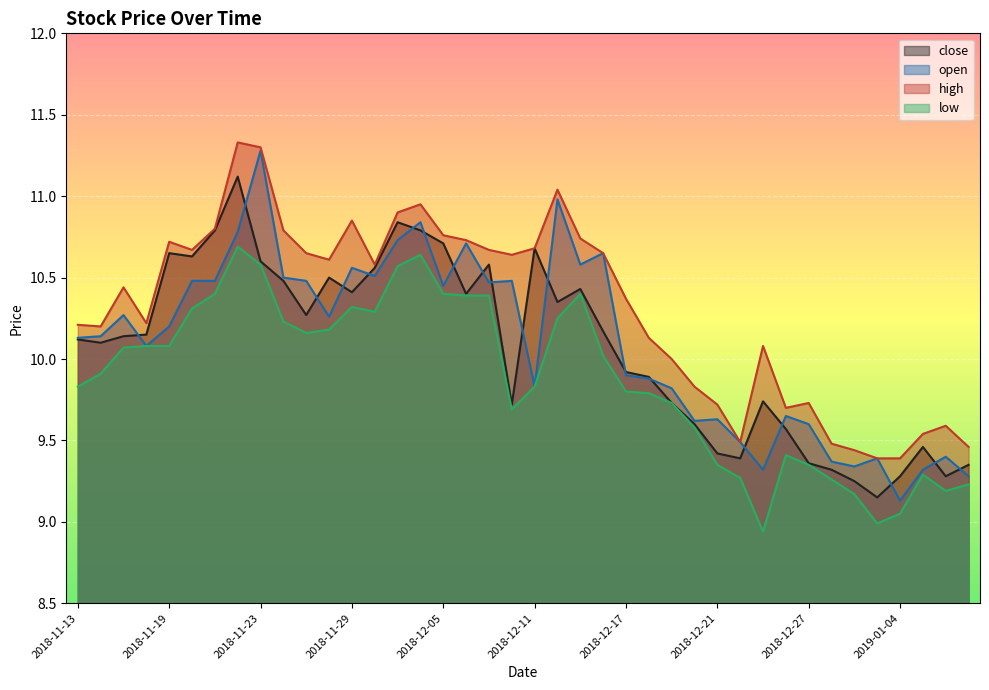

True or false: close and low cross at least once.

False